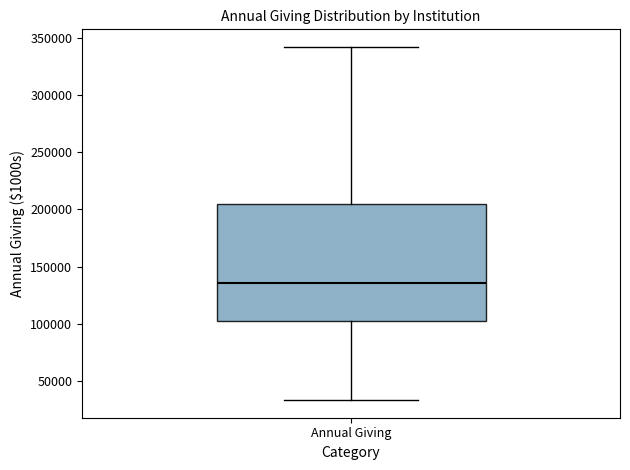

Transcribe this box plot: give where the median line is, the range the box spans, and where the two whiskers end, as read against the y-axis. The values are not printed on the chart, so give them approximately, as read against the axis.

median 135000, box 100000 to 205000, whiskers 35000 to 340000